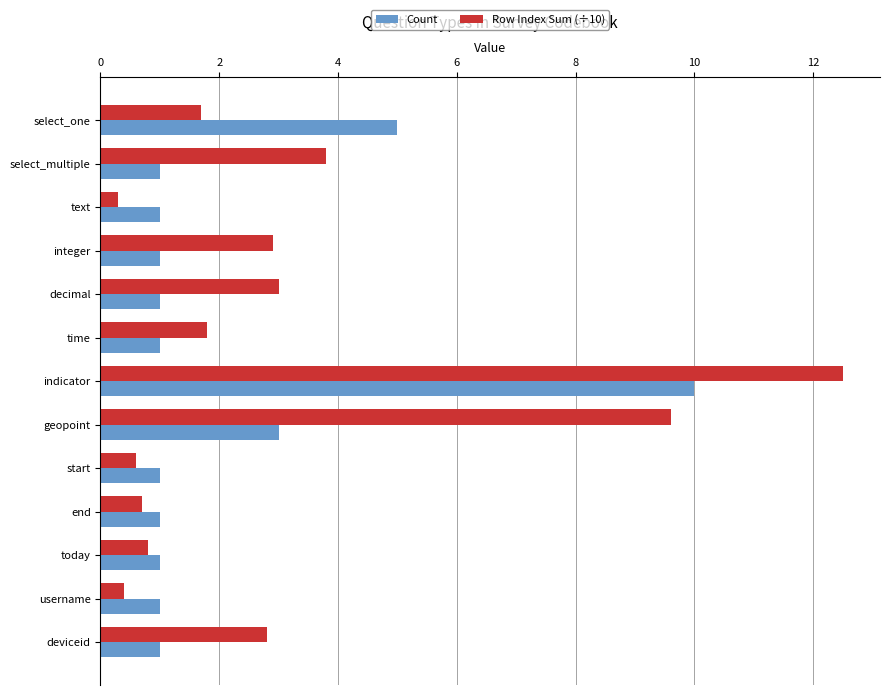

At which label does Row Index Sum (÷10) reach its peak?

indicator